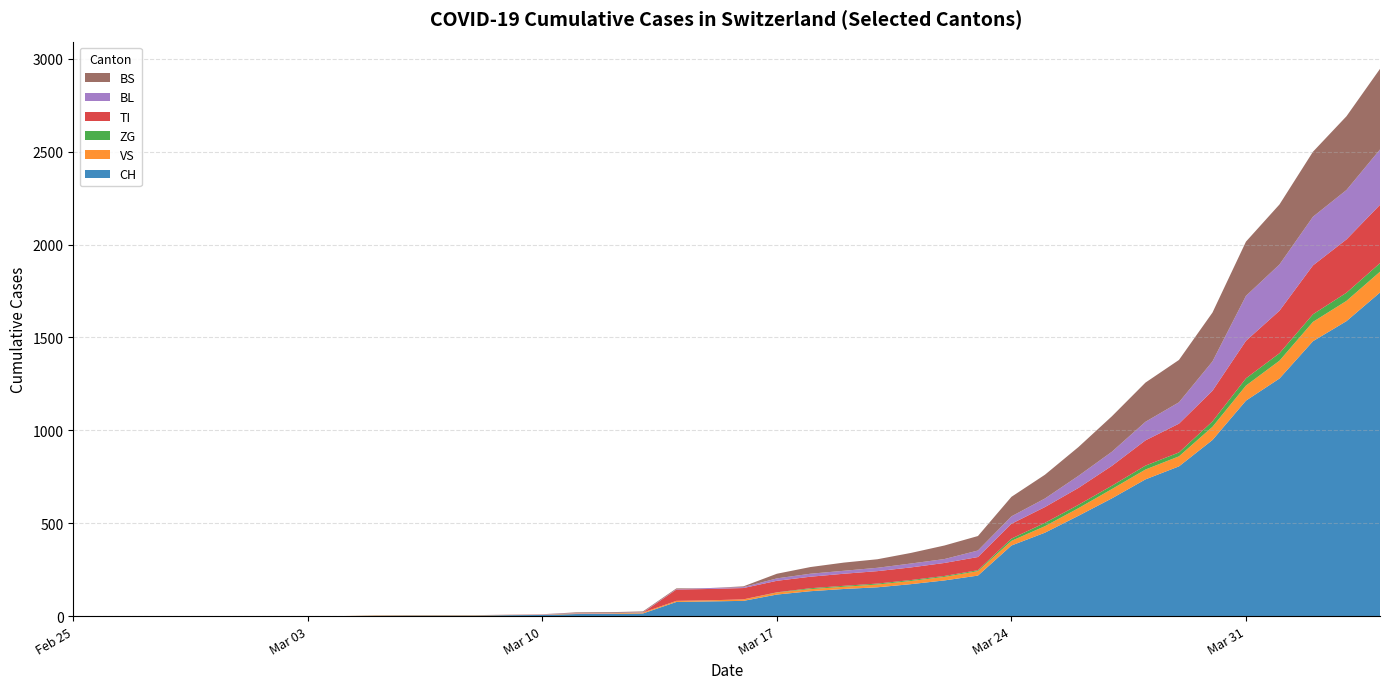

Reading right to left, extract all data points from this chart.

CH: 1742	1588	1480	1279	1160	948	806	736	634	540	449	380	218	192	172	155	146	134	116	82	79	76	14	12	11	6	5	3	3	3	2	0	0	0	0	0	0	0	0	0
VS: 112	109	104	96	81	71	54	53	50	41	35	25	24	19	17	15	12	11	11	8	6	6	5	3	3	2	2	2	2	2	2	0	0	0	0	0	0	0	0	0
ZG: 46	44	41	40	39	29	21	21	18	18	18	12	5	5	5	5	5	5	1	0	0	0	0	0	0	0	0	0	0	0	0	0	0	0	0	0	0	0	0	0
TI: 314	287	263	229	202	165	155	136	107	91	85	80	71	70	68	67	65	62	62	61	61	61	0	0	0	0	0	0	0	0	0	0	0	0	0	0	0	0	0	0
BL: 298	266	262	249	242	158	115	100	76	65	46	40	35	21	21	18	16	16	13	5	5	2	2	2	2	2	1	0	0	0	0	0	0	0	0	0	0	0	0	0
BS: 434	397	350	323	292	263	228	211	191	155	128	105	78	73	57	46	44	36	25	4	0	4	4	4	4	0	0	0	0	0	0	0	0	0	0	0	0	0	0	0